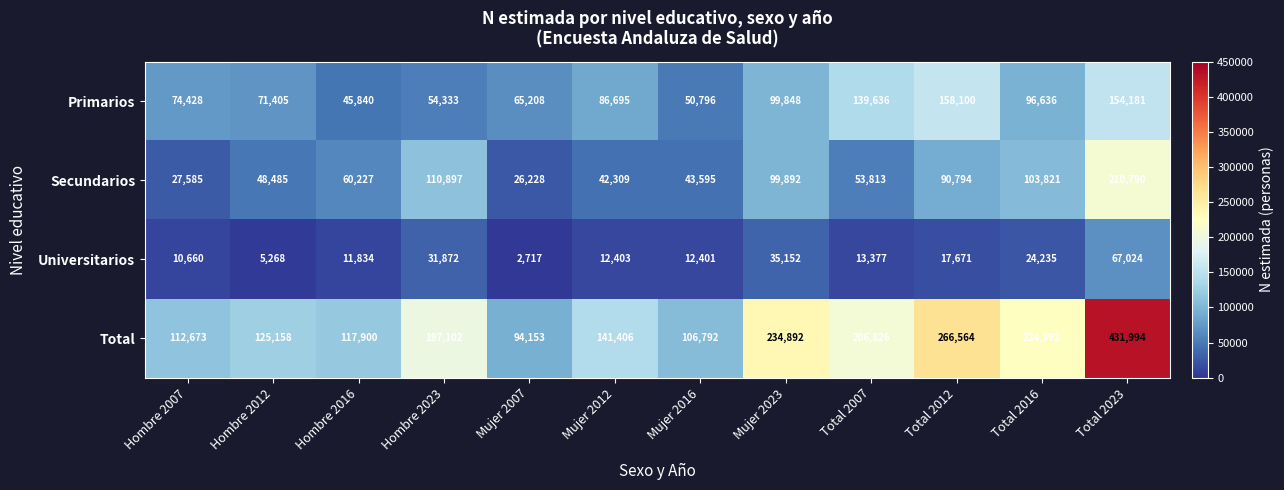

What is the spread (max minus min) of values at Total 2012?

248893